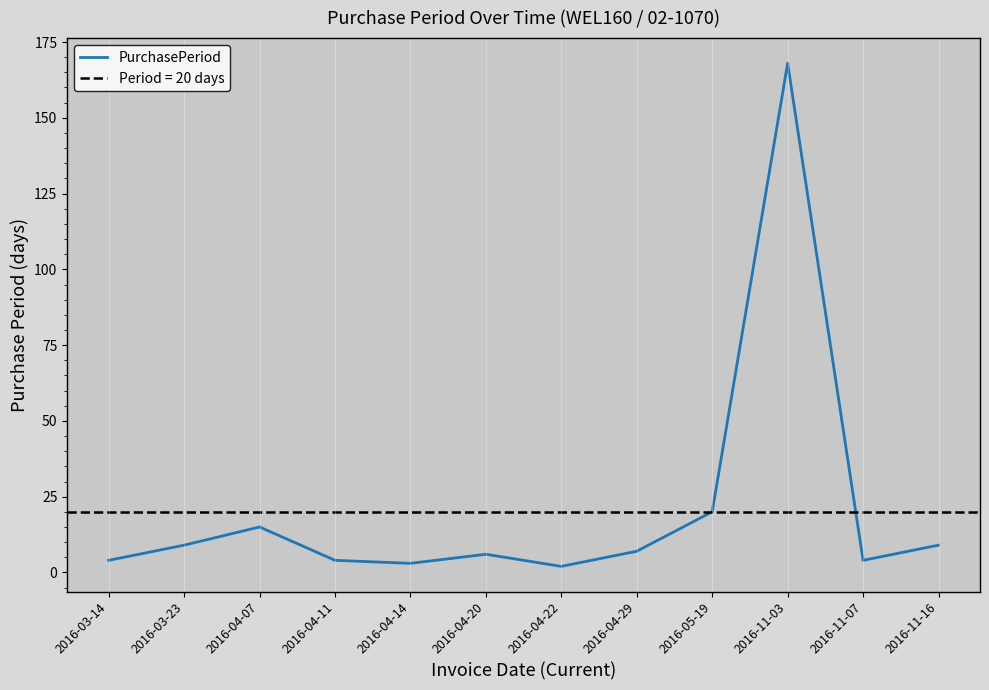

The chart shows a value of 226 at 2016-11-03. True or false?

False